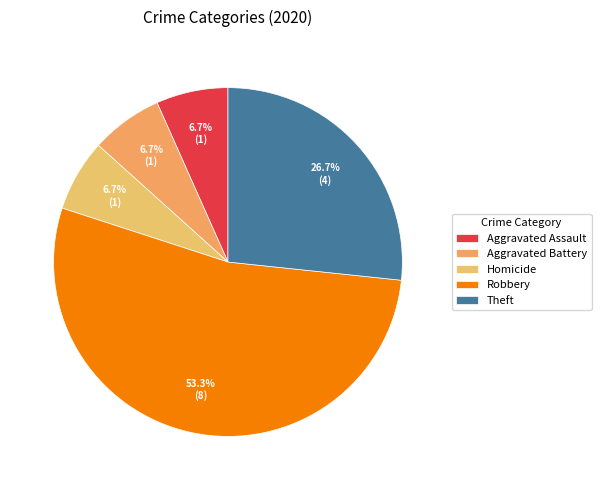

Which category has the biggest portion of the pie?

Robbery